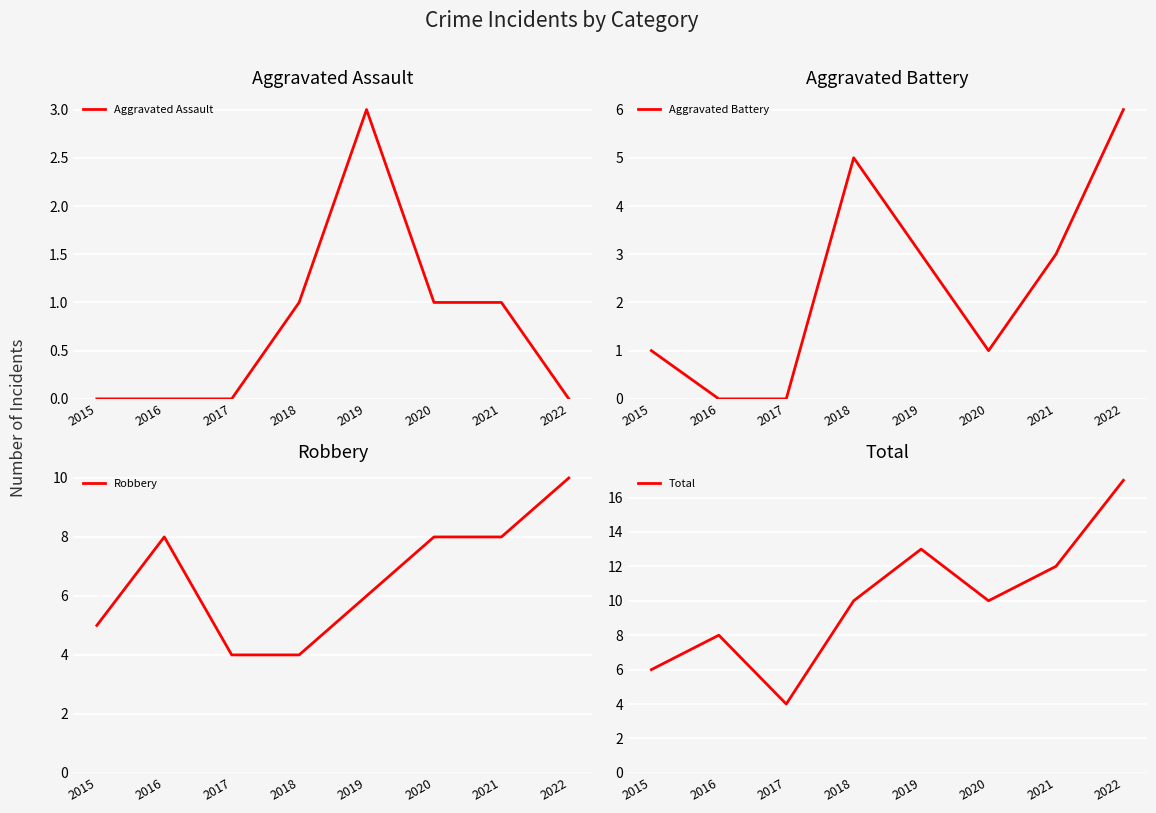

What is the maximum value for Robbery?

10